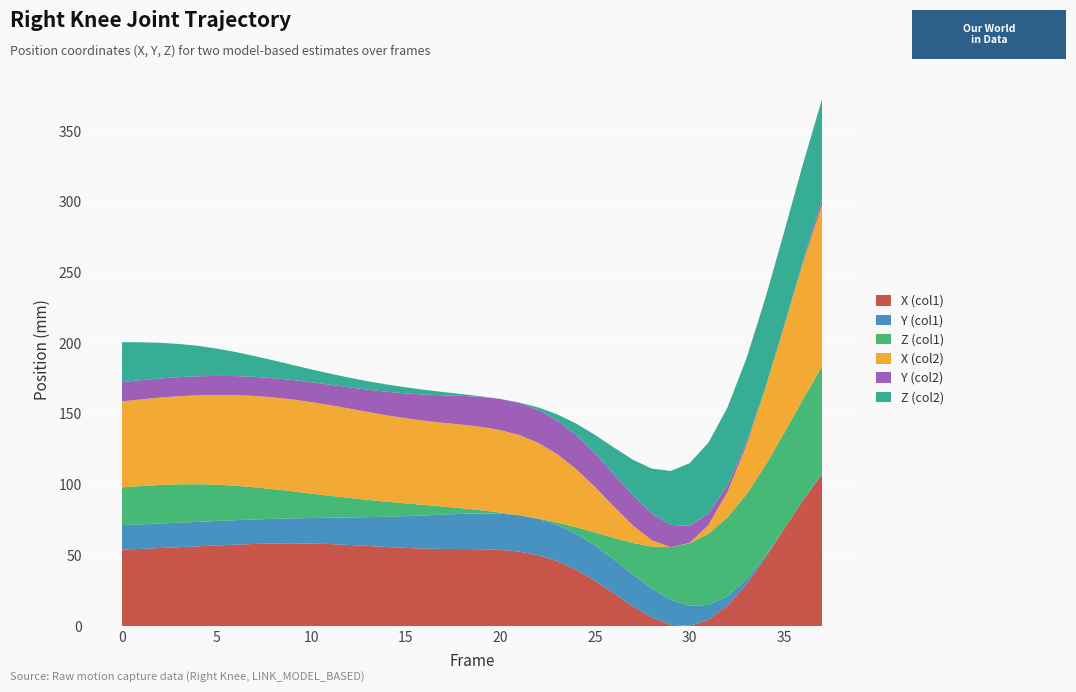

What are all the series names shown in the legend?

X (col1), Y (col1), Z (col1), X (col2), Y (col2), Z (col2)